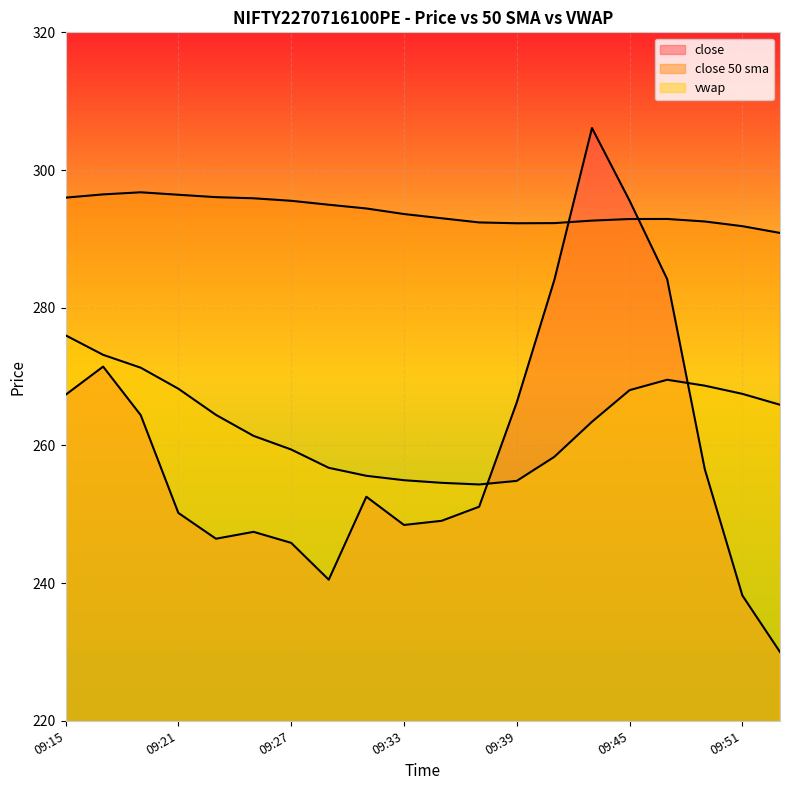

Reading left to right, transcribe all the data shown in this chart.

close: 267.4	271.4	264.4	250.2	246.4	247.4	245.8	240.5	252.6	248.4	249.1	251.1	266.2	284.1	306.1	295.6	284.1	256.6	238.2	230.0
close 50 sma: 296.0	296.5	296.8	296.4	296.1	295.9	295.5	295.0	294.4	293.6	293.0	292.4	292.3	292.3	292.7	292.9	292.9	292.5	291.8	290.9
vwap: 276.0	273.2	271.3	268.2	264.4	261.4	259.4	256.8	255.6	254.9	254.6	254.3	254.8	258.4	263.4	268.0	269.5	268.7	267.5	265.9